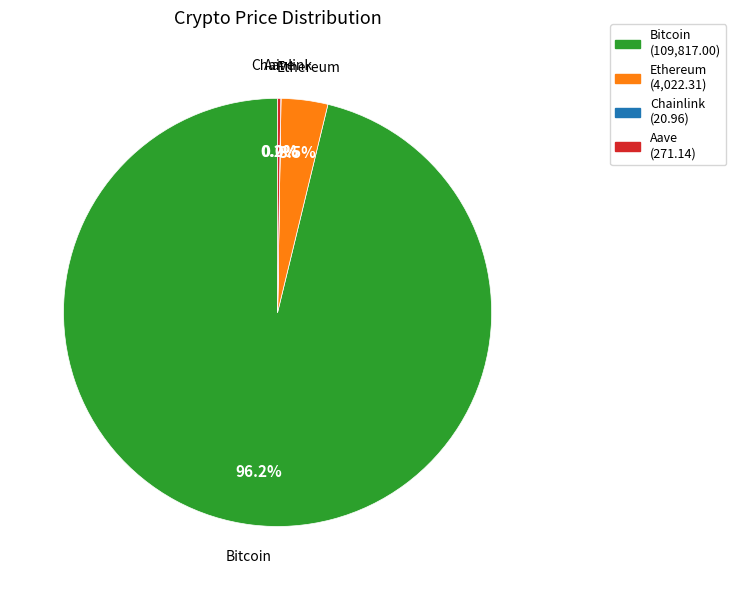

Between Bitcoin and Ethereum, which is larger?

Bitcoin